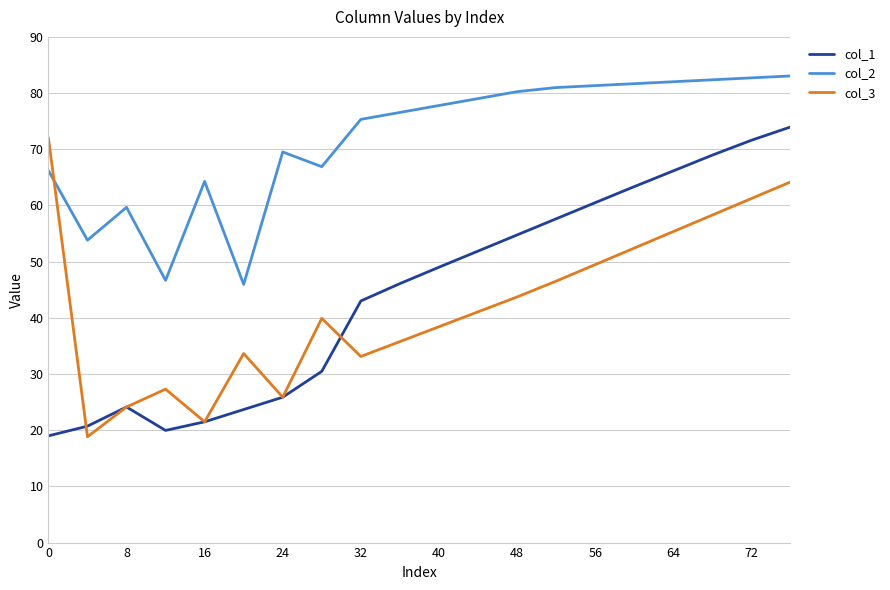

True or false: col_2 and col_1 cross at least once.

False